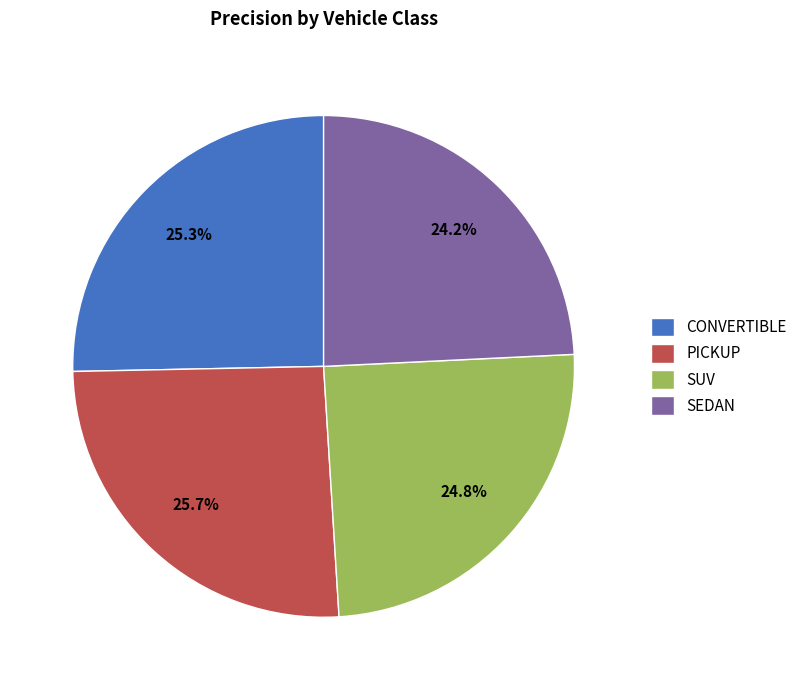

Combined, do SUV and PICKUP account for over 50%?

Yes